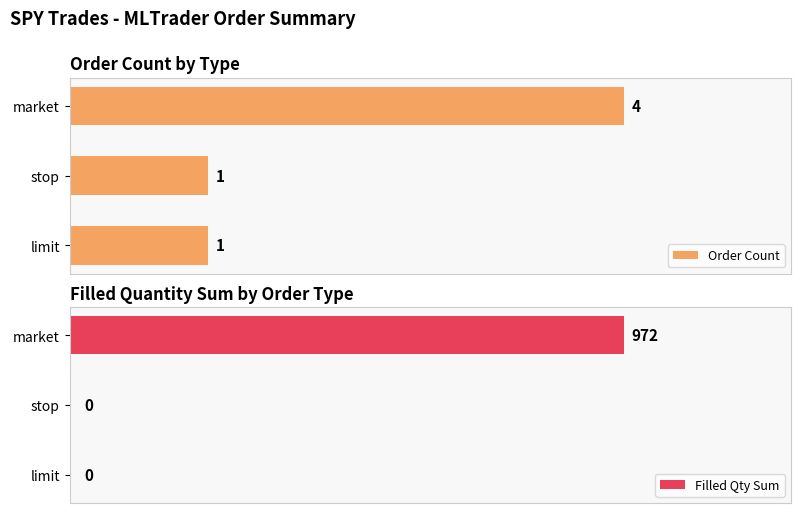

Count the number of data series in this chart.

2